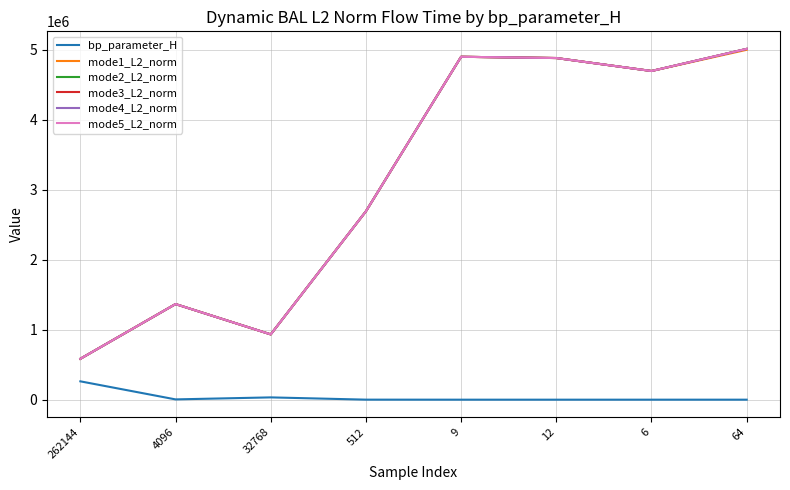

True or false: mode1_L2_norm has more than 2 points higher than both neighbors.

False